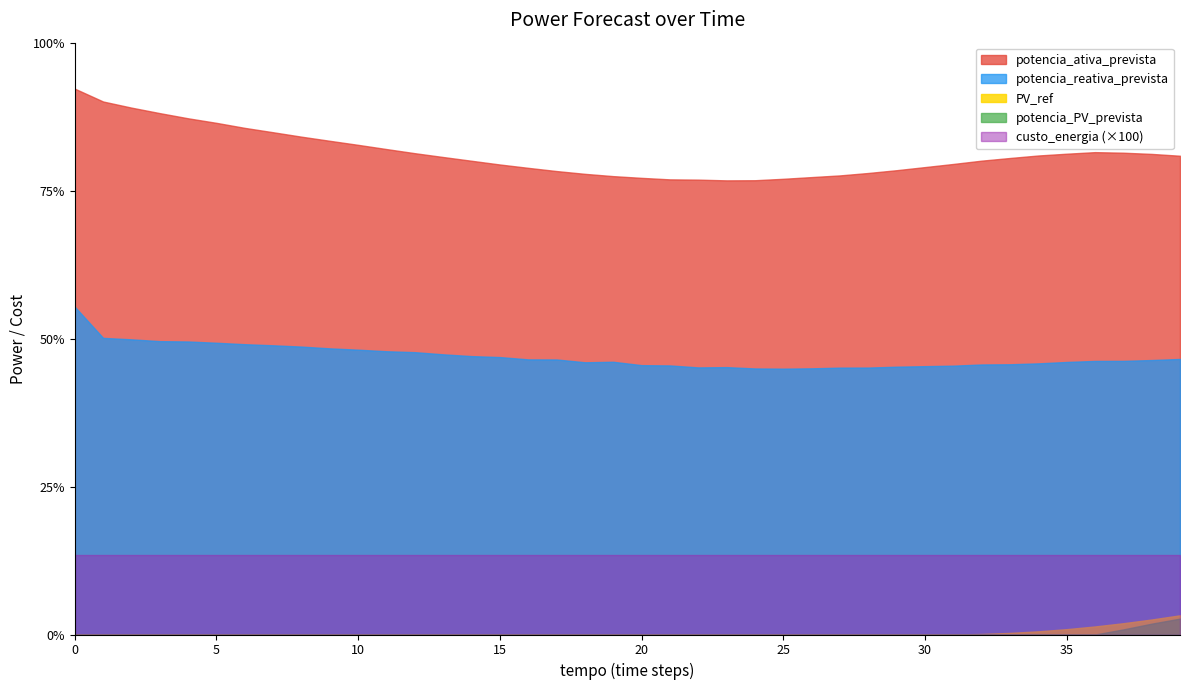

The value of potencia_ativa_prevista at 40 is 283.1. True or false?

True